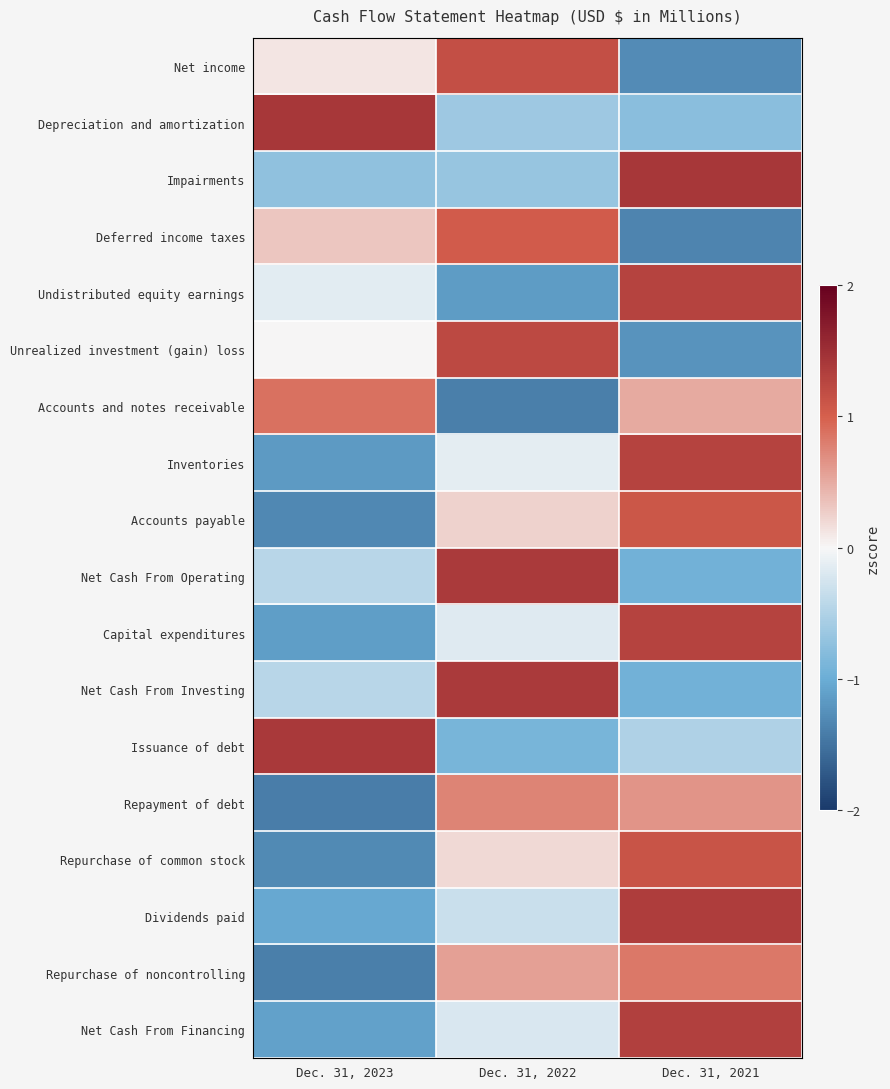

Rank the series at Dec. 31, 2021 from lowest to highest value.

Deferred income taxes, Net income, Unrealized investment (gain) loss, Net Cash From Investing, Net Cash From Operating, Depreciation and amortization, Issuance of debt, Accounts and notes receivable, Repayment of debt, Repurchase of noncontrolling, Accounts payable, Repurchase of common stock, Inventories, Undistributed equity earnings, Capital expenditures, Net Cash From Financing, Dividends paid, Impairments